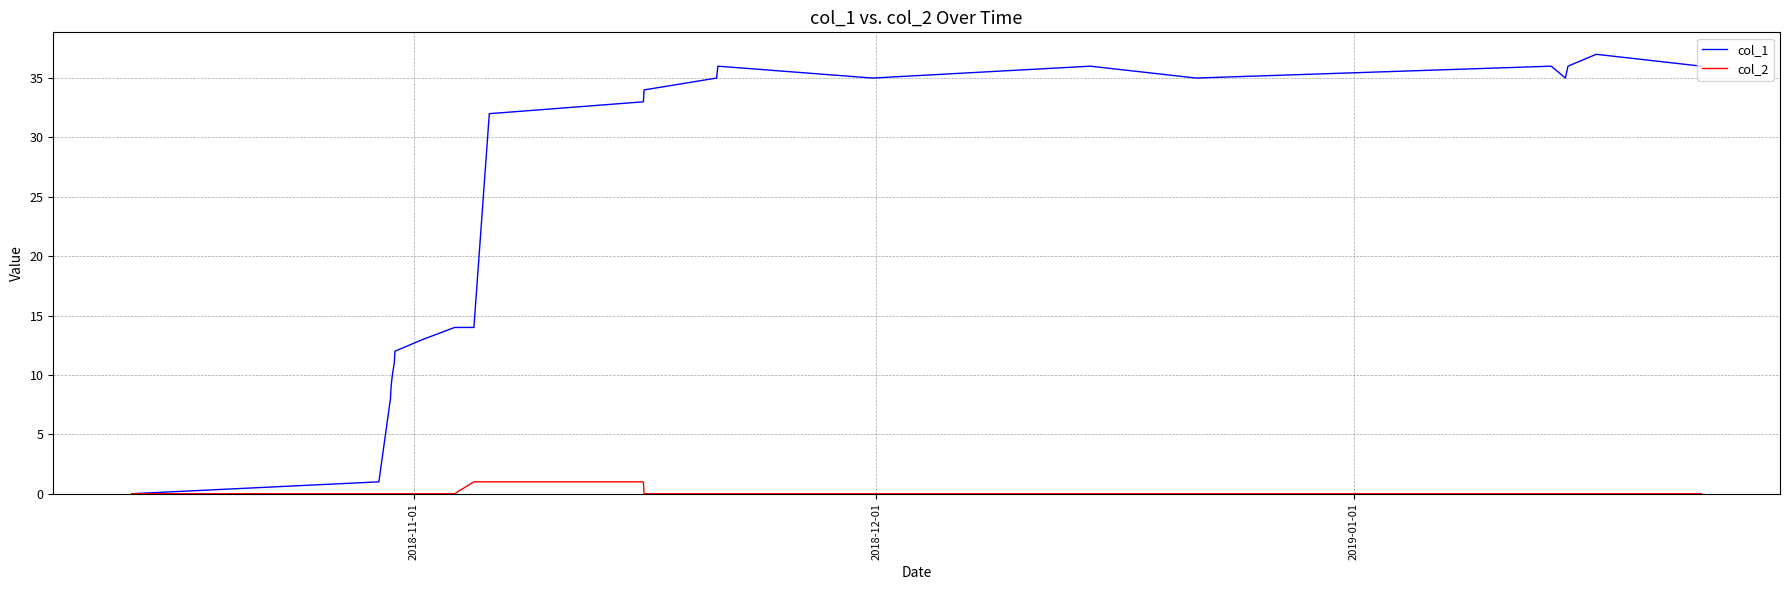

Which series has the widest spread of values?

col_1